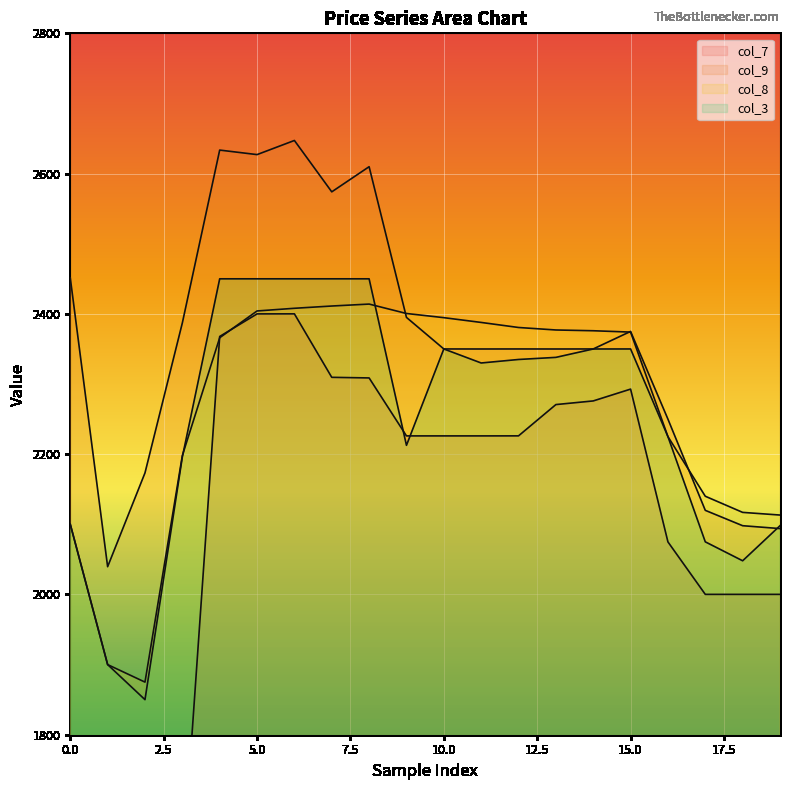

Which series has the widest spread of values?

col_7